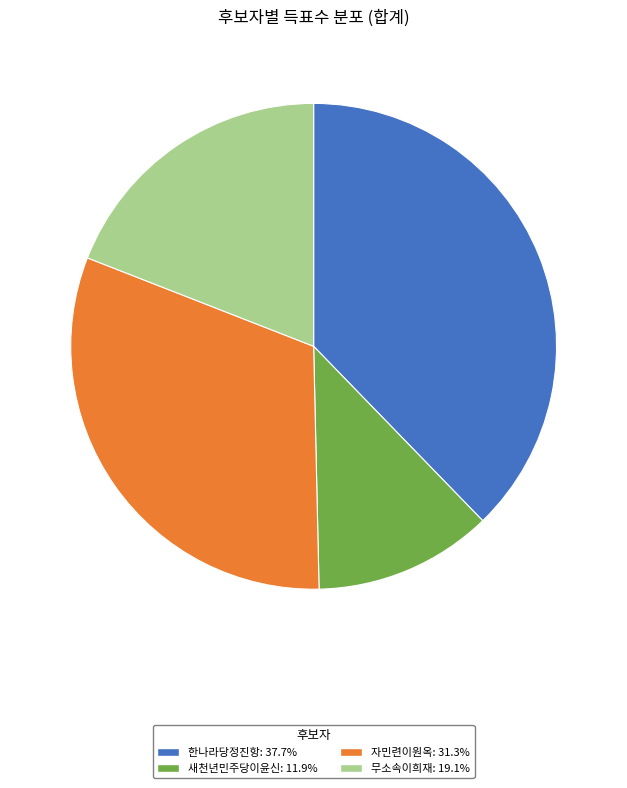

Is there any slice that represents more than half of the pie?

No